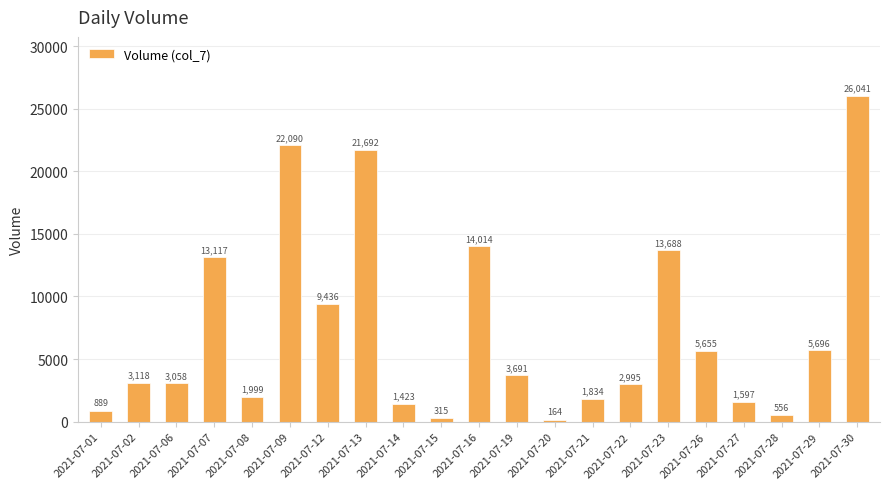

What is the greatest value displayed?

26041